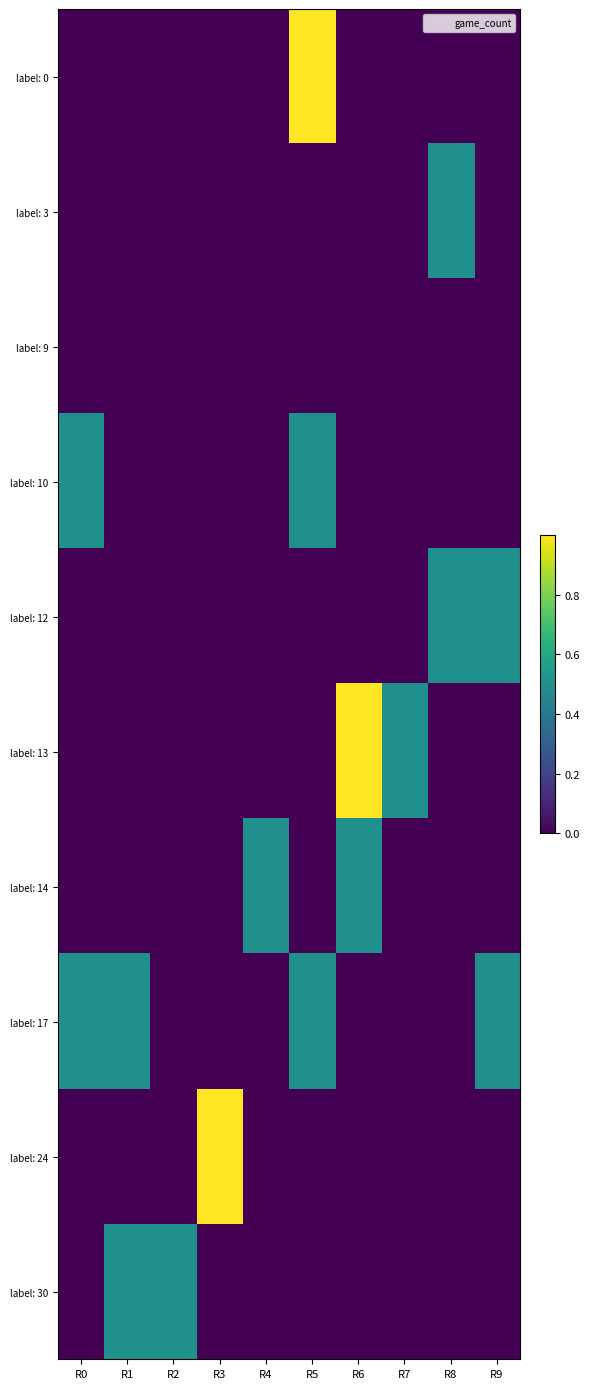

How many distinct data groups are displayed?

10